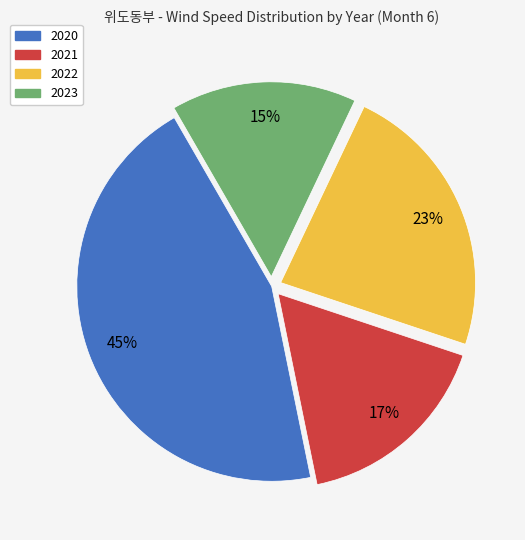

Approximately how many times larger is the value at 2021 compared to 2022?

0.7